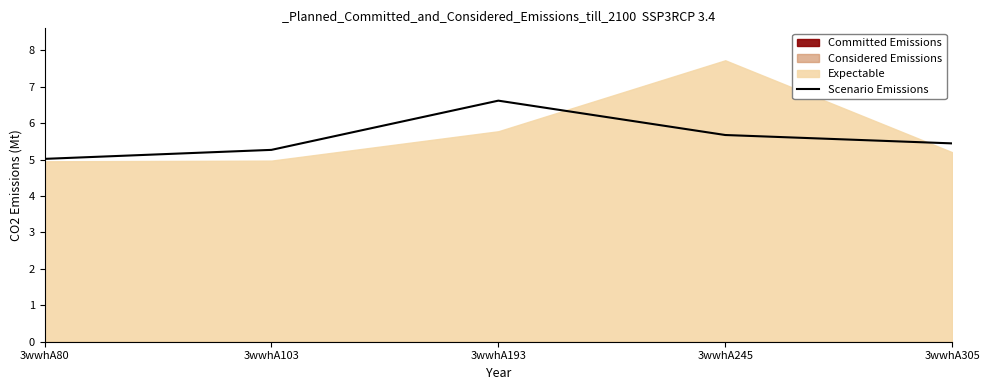

What is the change in value from 3wwhA103 to 3wwhA193?

+1.4